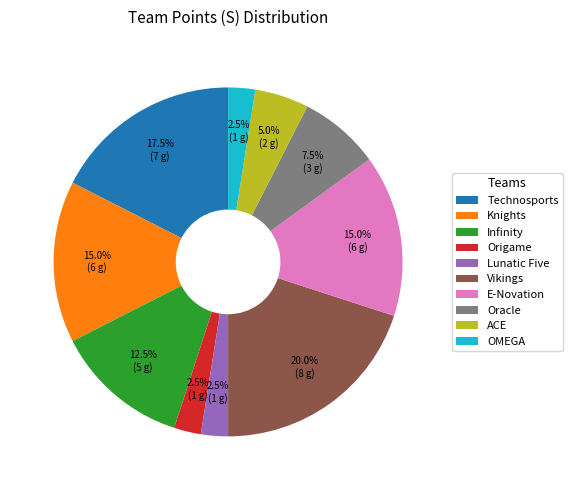

How many slices are in this pie chart?

10